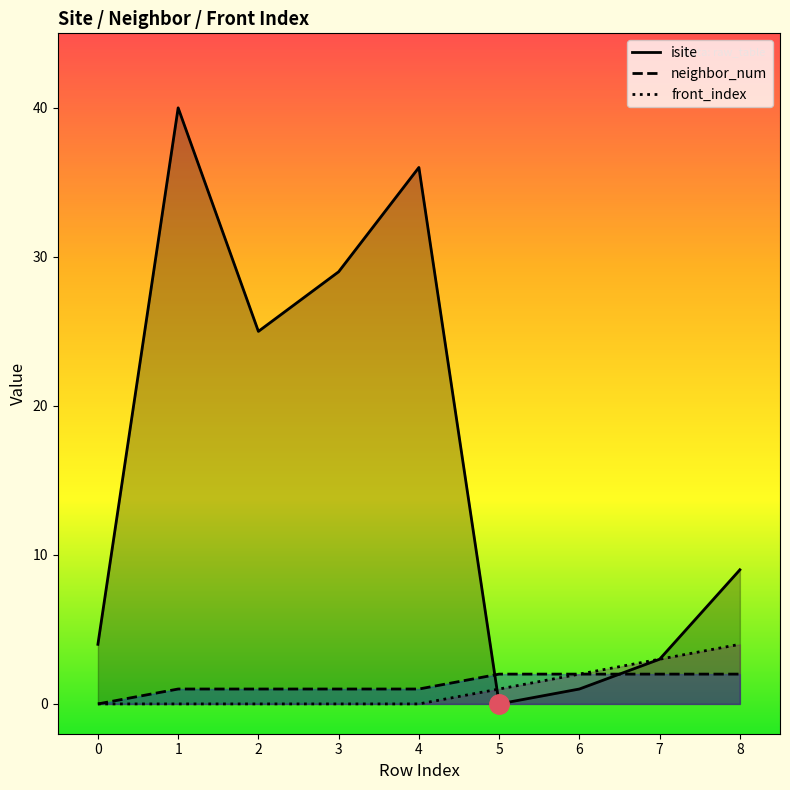

How many positive values does the front_index series have?

4